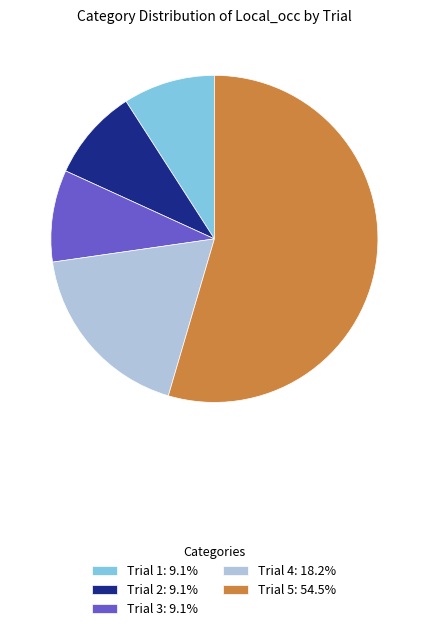

Is there any slice that represents more than half of the pie?

Yes